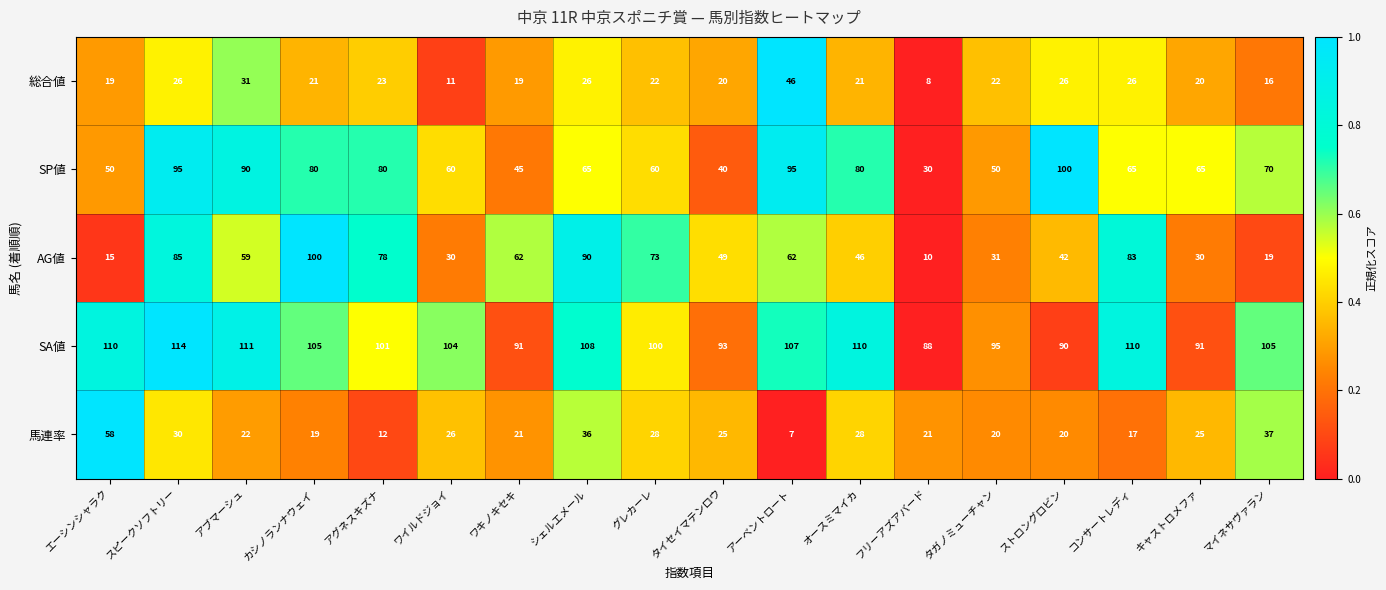

At how many categories does at least one series exceed 57?

18